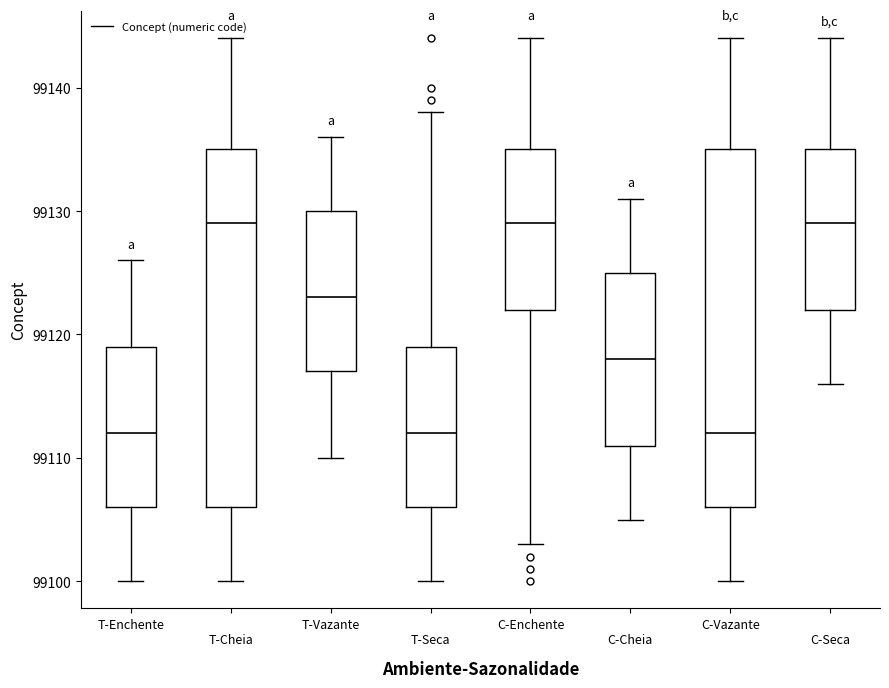

Reading left to right, transcribe this box plot: for each box, give where its median line is, the range the box spans, and where its two whiskers end, as read against the y-axis. The values are not printed on the chart, so give them approximately, as read against the axis.

T-Enchente: median 99112, box 99106 to 99119, whiskers 99100 to 99126
T-Cheia: median 99129, box 99106 to 99135, whiskers 99100 to 99144
T-Vazante: median 99123, box 99117 to 99130, whiskers 99110 to 99136
T-Seca: median 99112, box 99106 to 99119, whiskers 99100 to 99138
C-Enchente: median 99129, box 99122 to 99135, whiskers 99103 to 99144
C-Cheia: median 99118, box 99111 to 99125, whiskers 99105 to 99131
C-Vazante: median 99112, box 99106 to 99135, whiskers 99100 to 99144
C-Seca: median 99129, box 99122 to 99135, whiskers 99116 to 99144